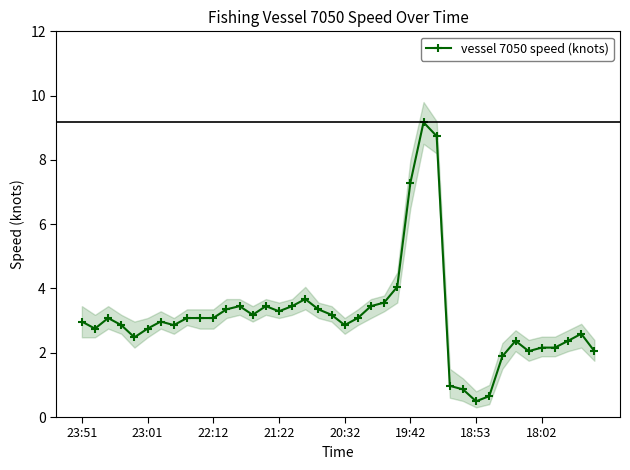

The value at 26 is 9.2. True or false?

True